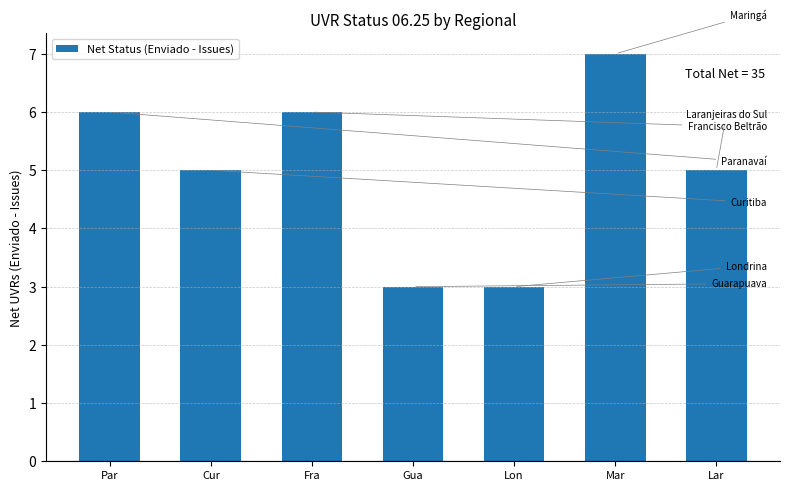

What is the change in value from Lon to Mar?

+4